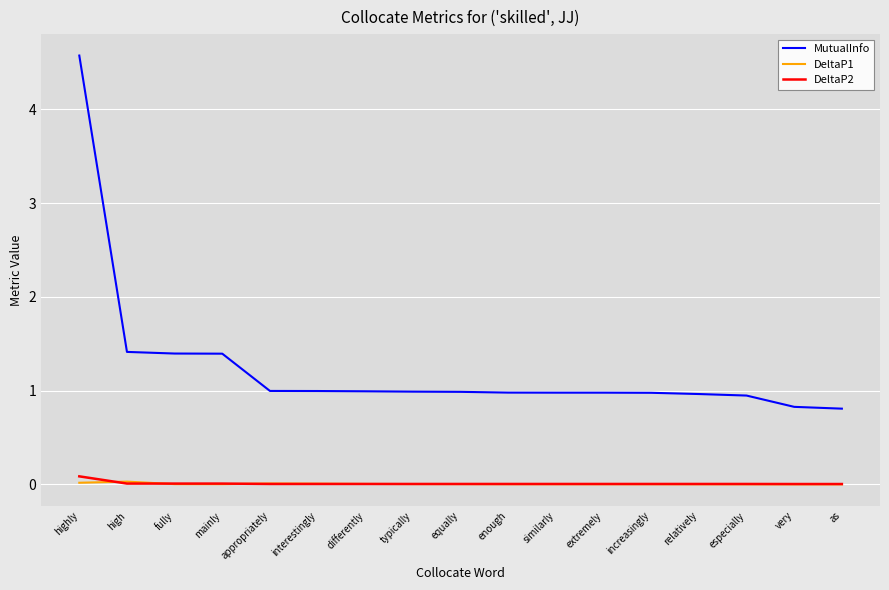

What is the total value across all series at as?

0.8